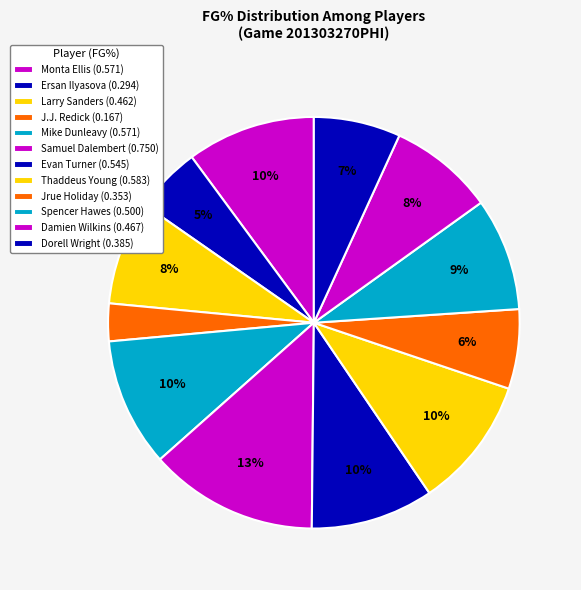

How many segments does this pie chart have?

12